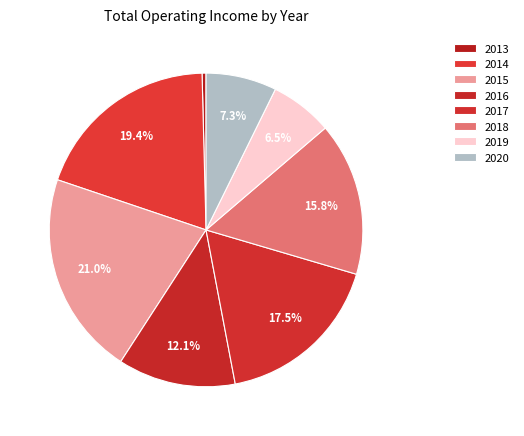

To the nearest percent, what portion does 2018 represent?

16%